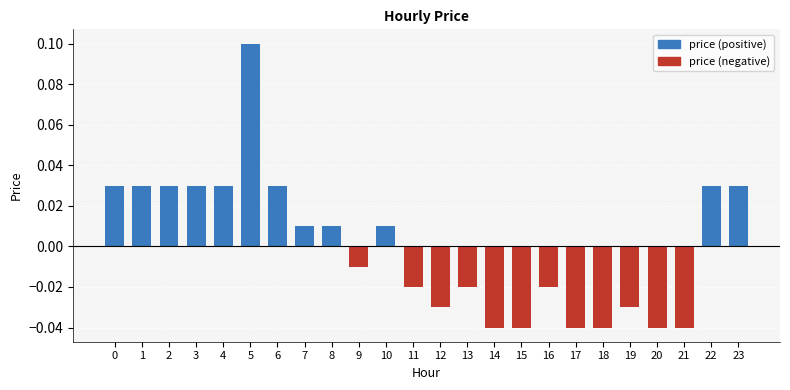

List the series in order of their peak value, lowest first.

price (negative), price (positive)